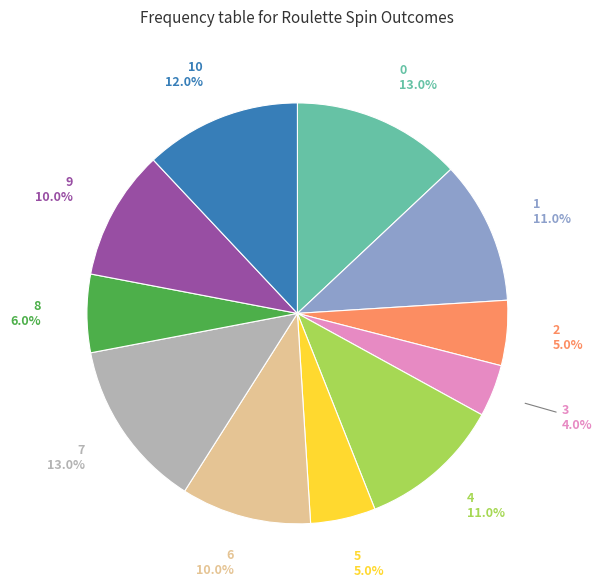

How many segments does this pie chart have?

11